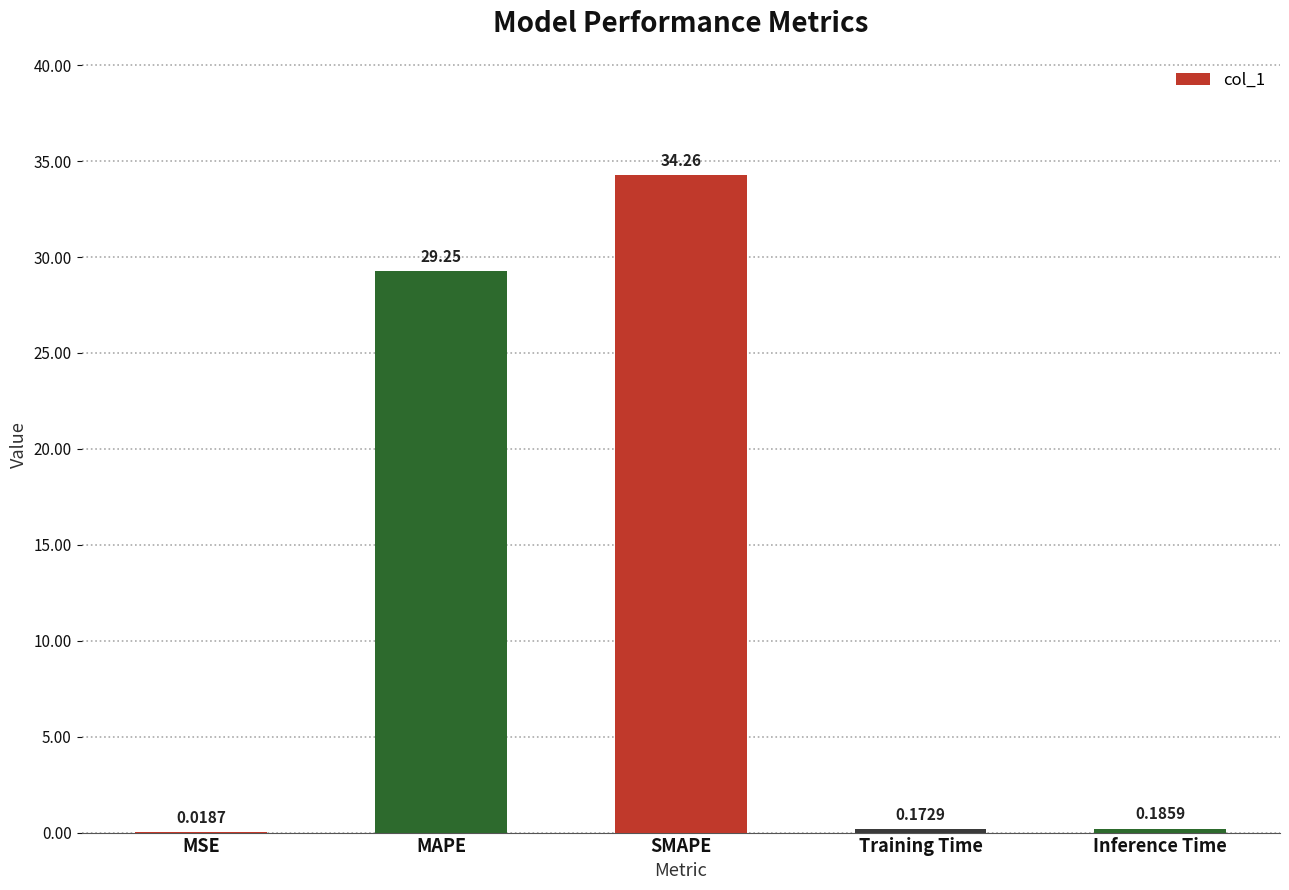

Between MAPE and Training Time, which is larger?

MAPE